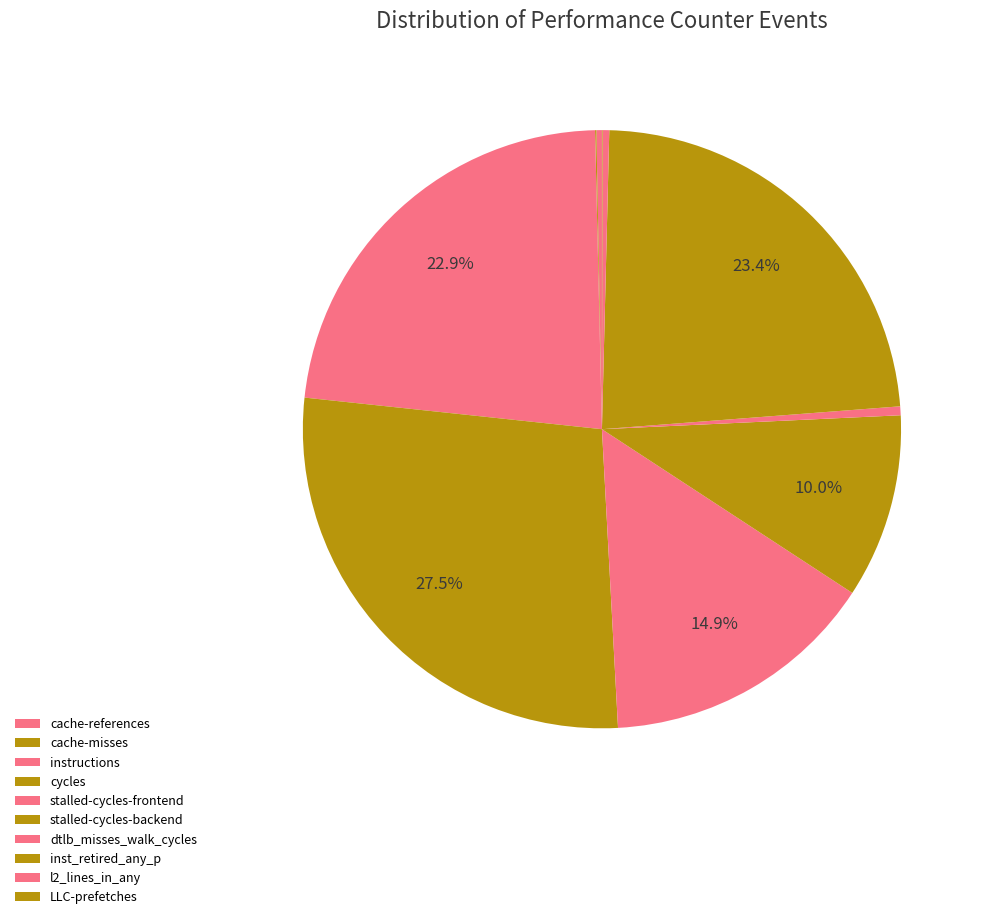

How much of the chart is everything except l2_lines_in_any?

99.6%